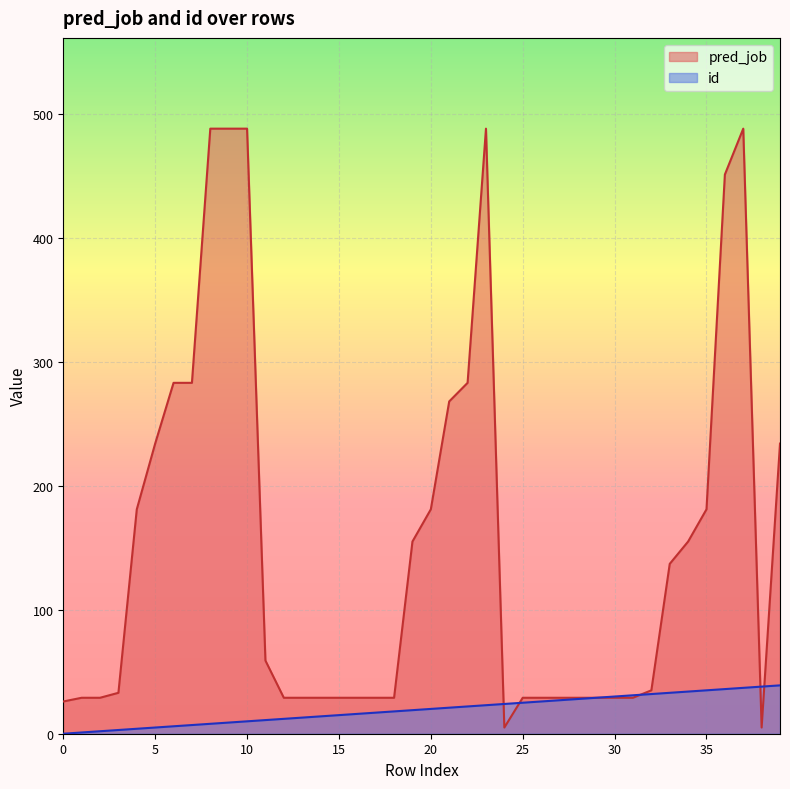

What are all the series names shown in the legend?

pred_job, id